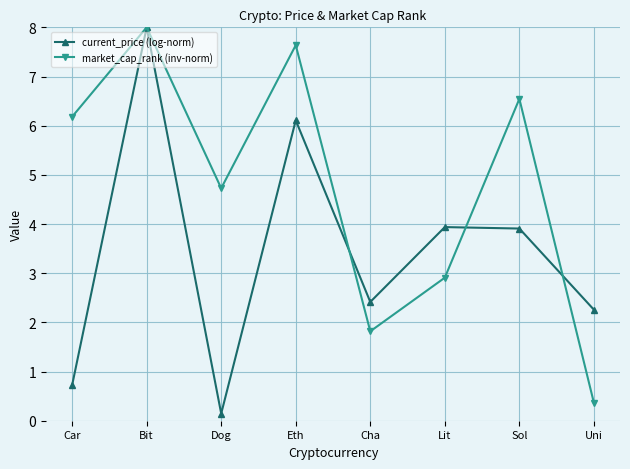

Rank the series at Sol from highest to lowest value.

market_cap_rank (inv-norm), current_price (log-norm)